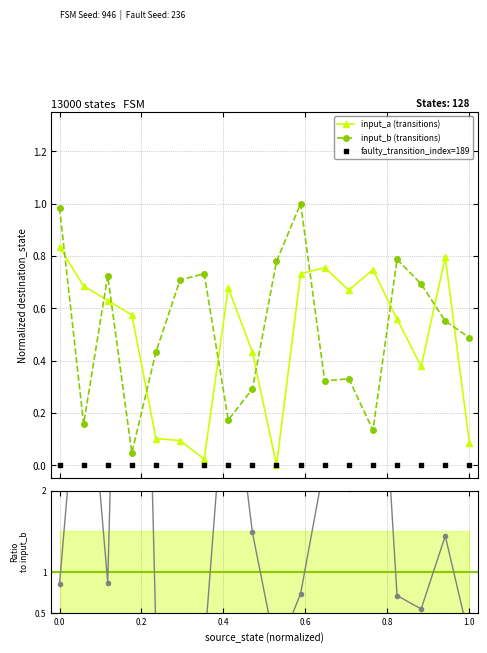

True or false: input_b (transitions) has more than 0 interior local peaks.

True